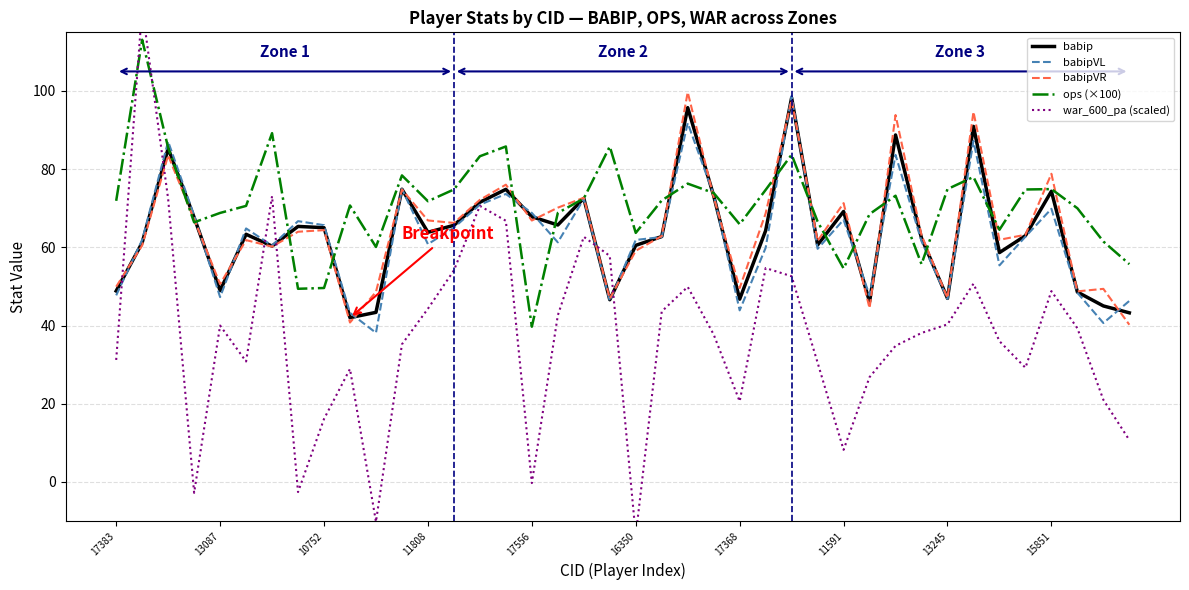

True or false: ops (×100) has a value of 49.6 at 10752.

True